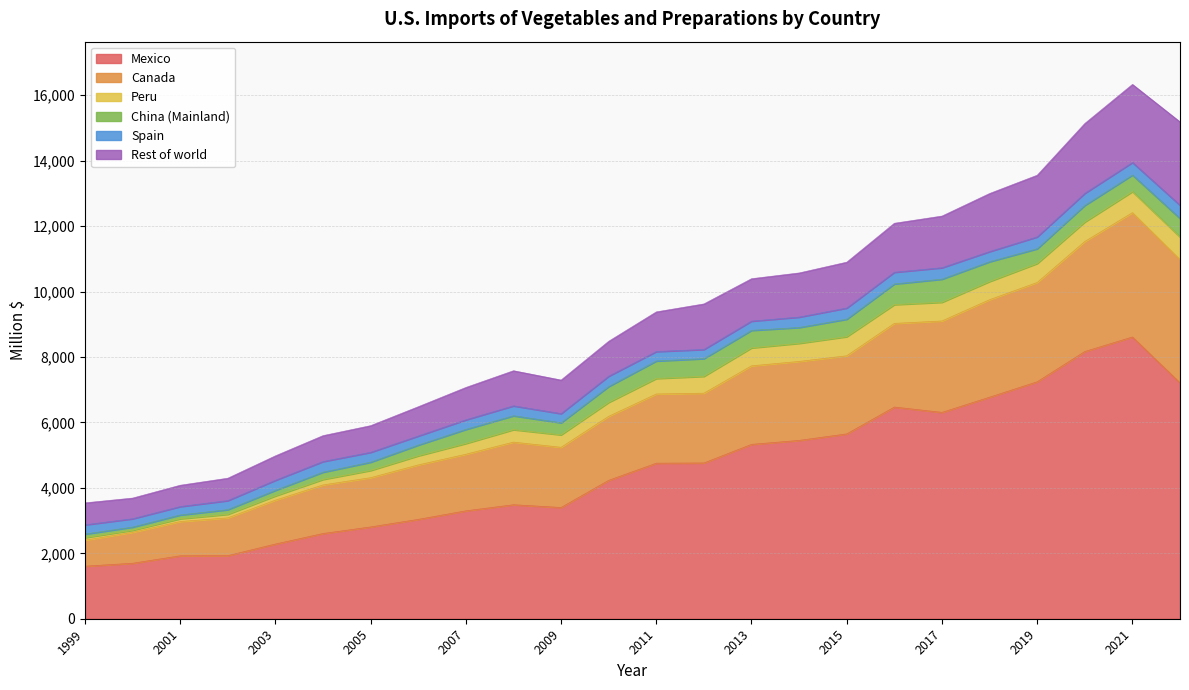

Read the Mexico value at 2015.

5650.7